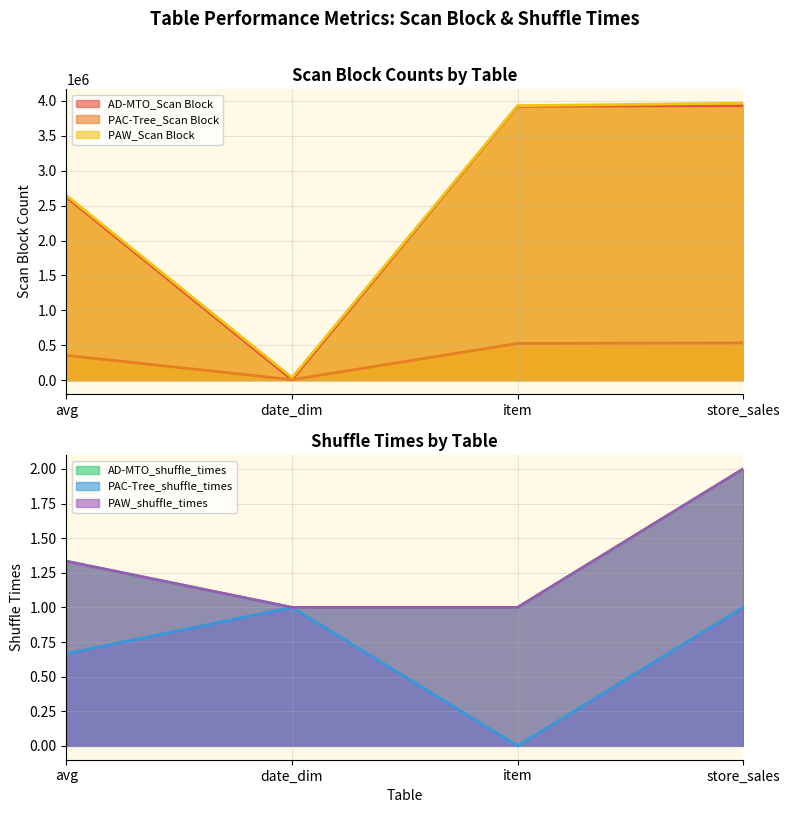

What are all the series names shown in the legend?

AD-MTO_Scan Block, PAC-Tree_Scan Block, PAW_Scan Block, AD-MTO_shuffle_times, PAC-Tree_shuffle_times, PAW_shuffle_times